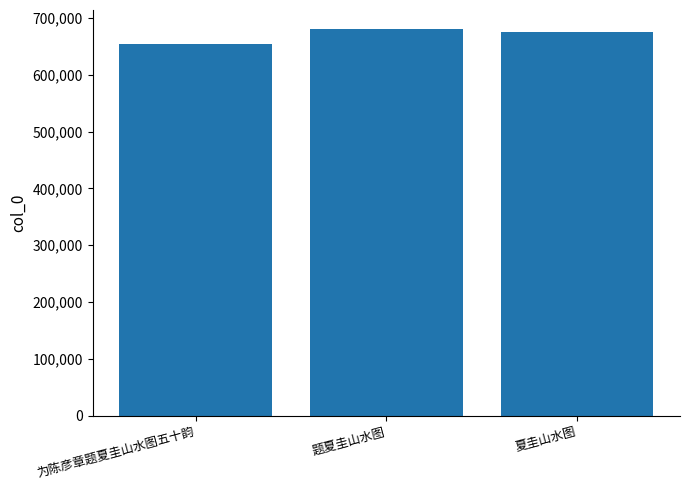

How many bars are there in total?

3